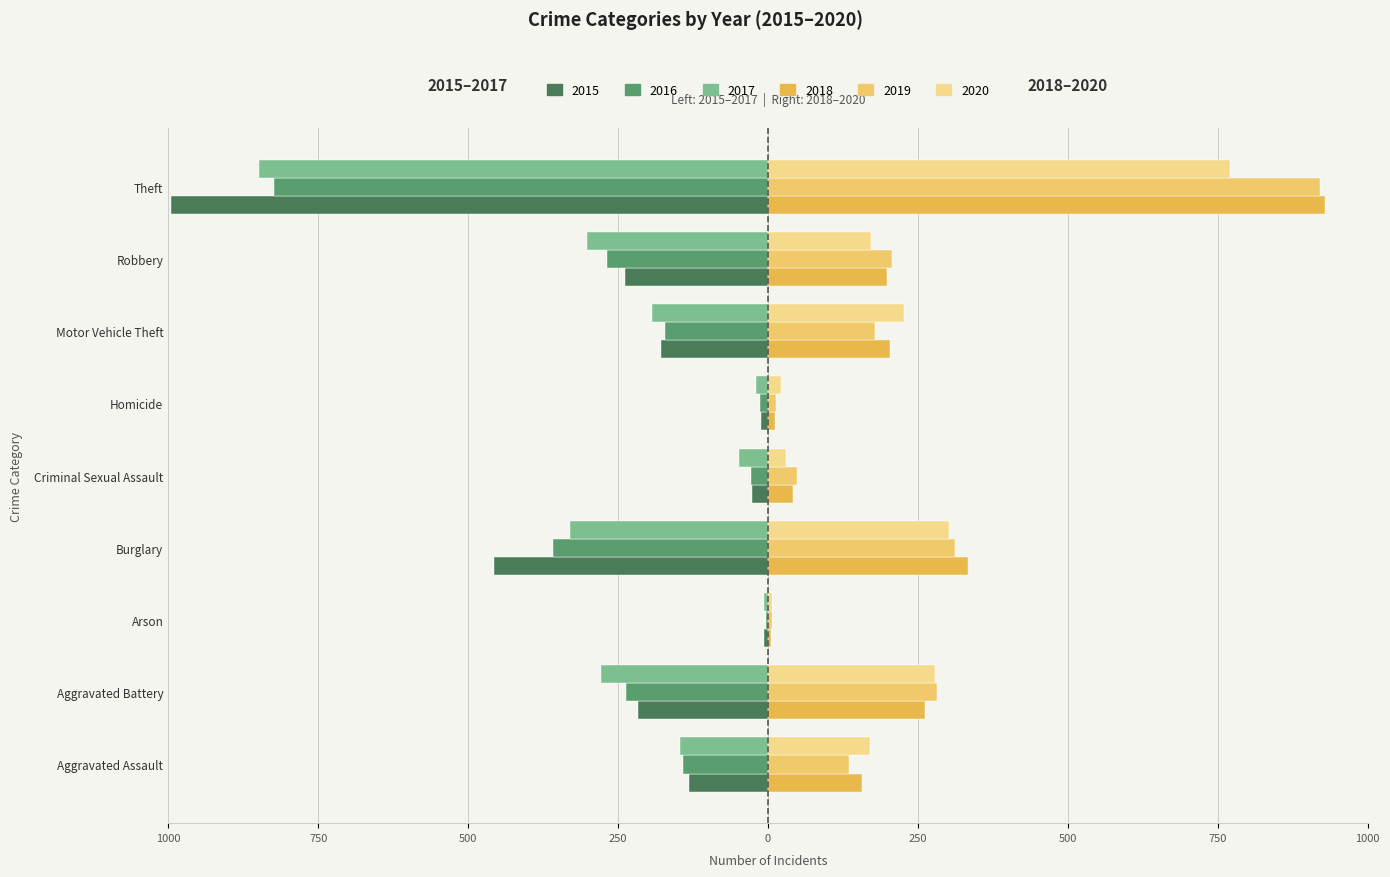

What is the maximum value for 2019?

921